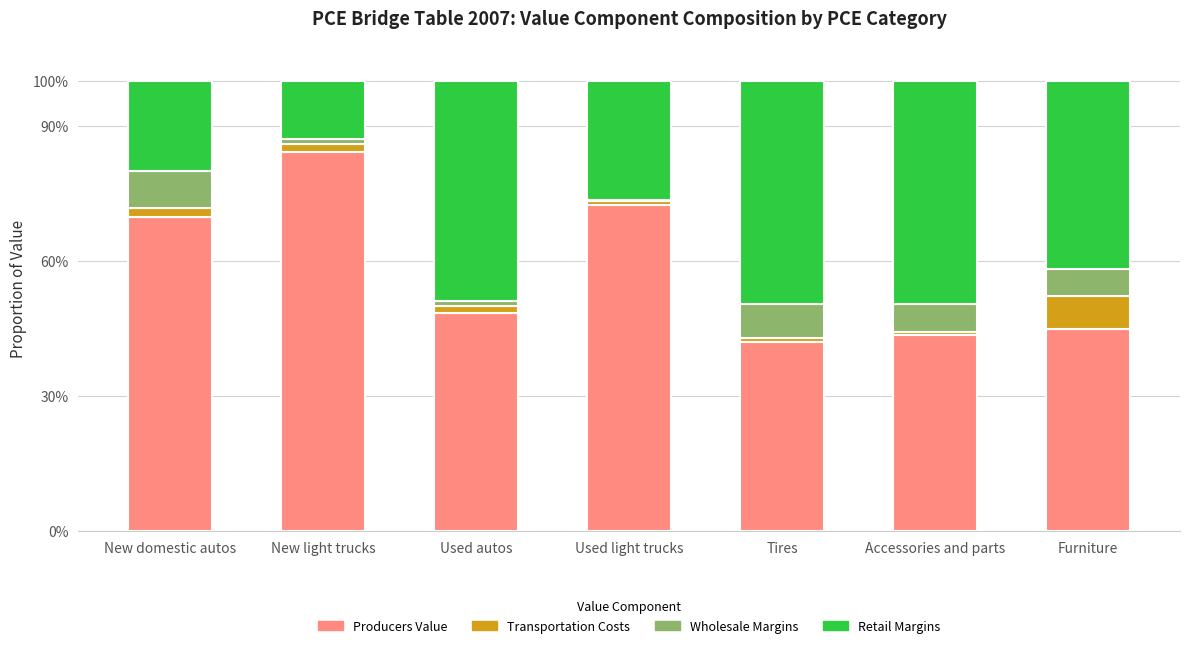

What is the label of the 1st bar from the left?

New domestic autos